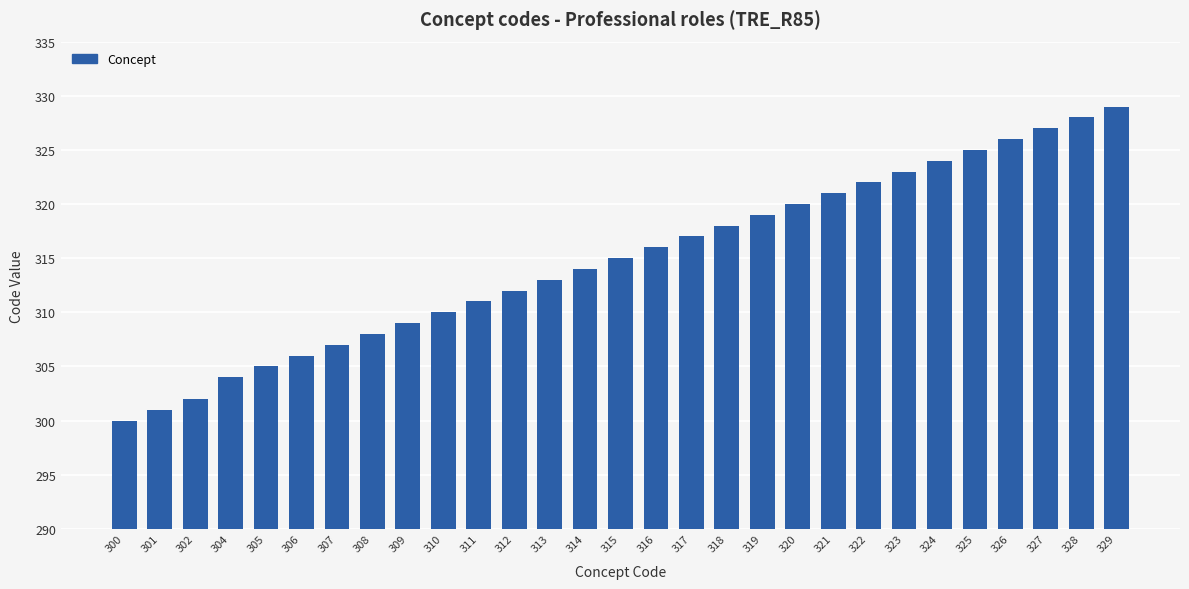

The value at 321 is 97. True or false?

False